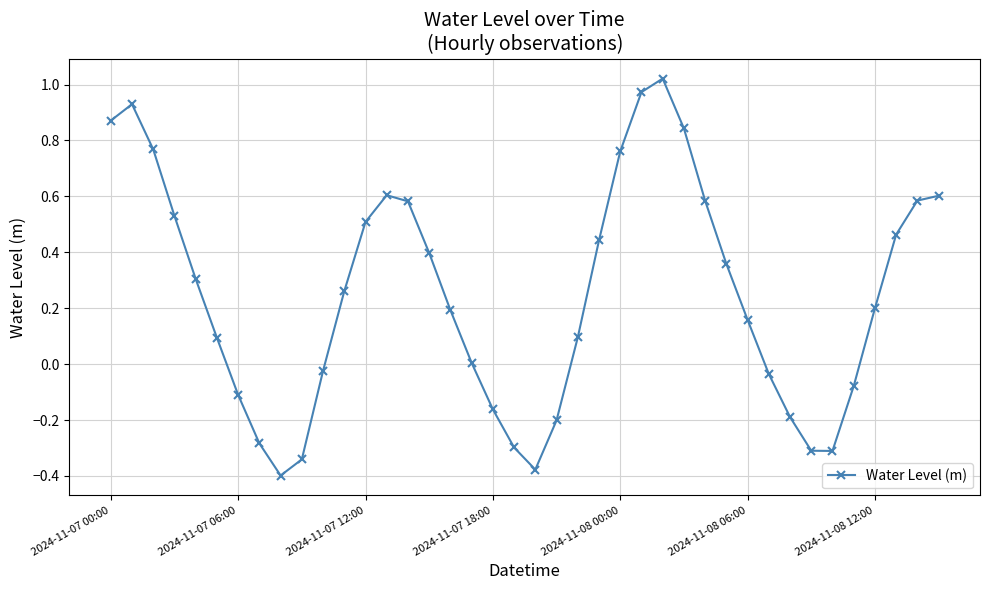

How many interior local valleys (lower than both neighbors) does the data have?

3